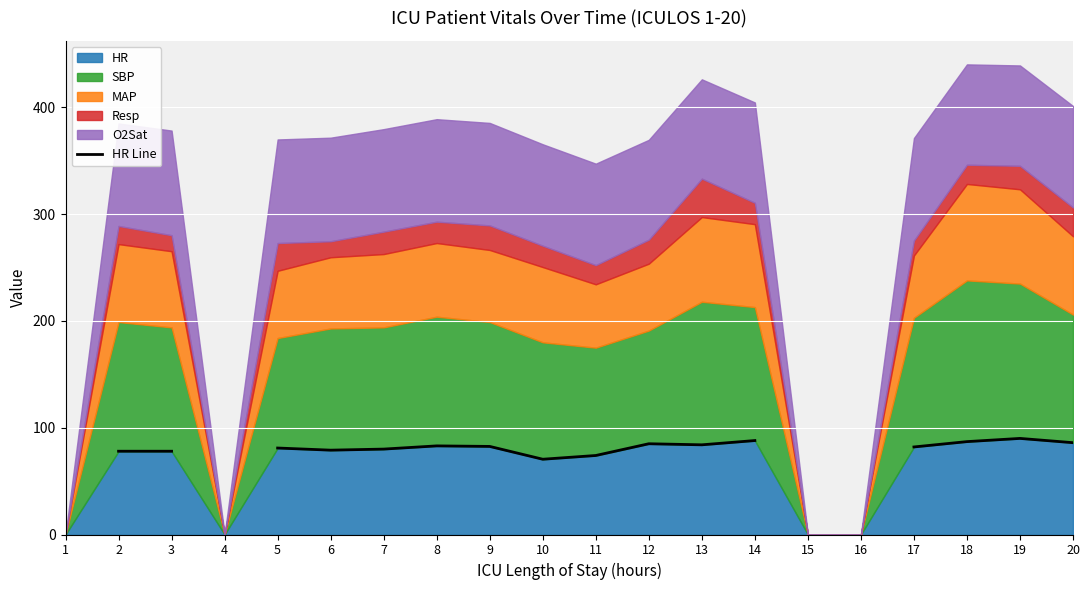

How many lines are shown in the chart?

1